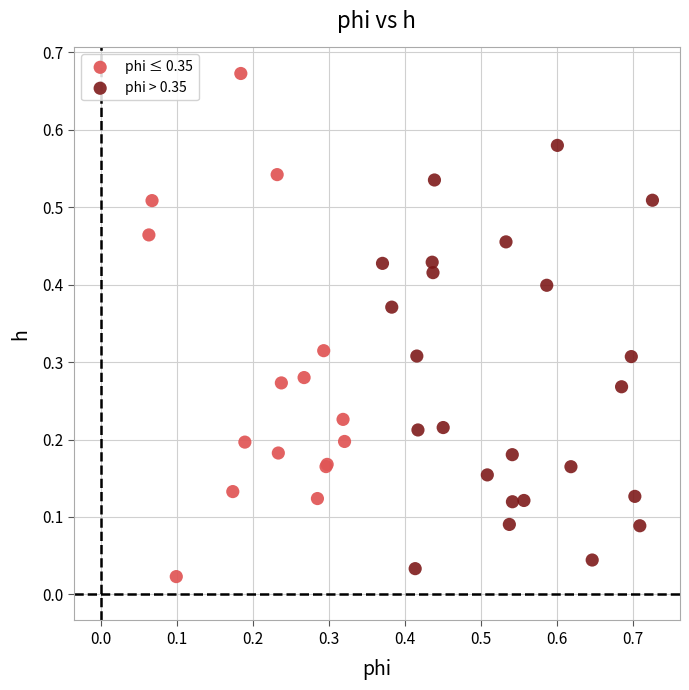

Which series reaches the maximum Y coordinate?

phi ≤ 0.35